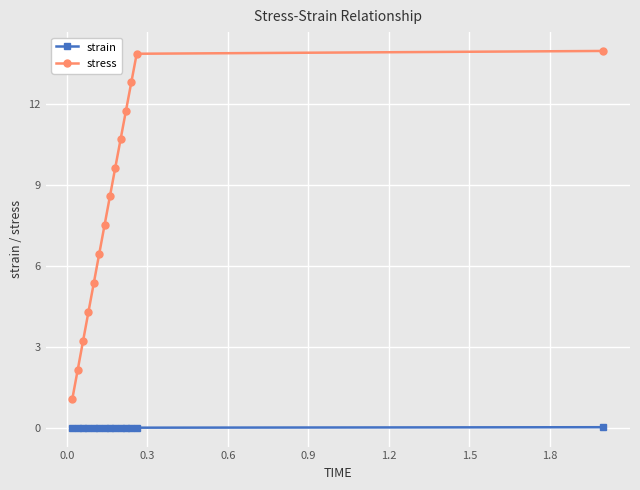

Rank the series by their maximum value, from lowest to highest.

strain, stress